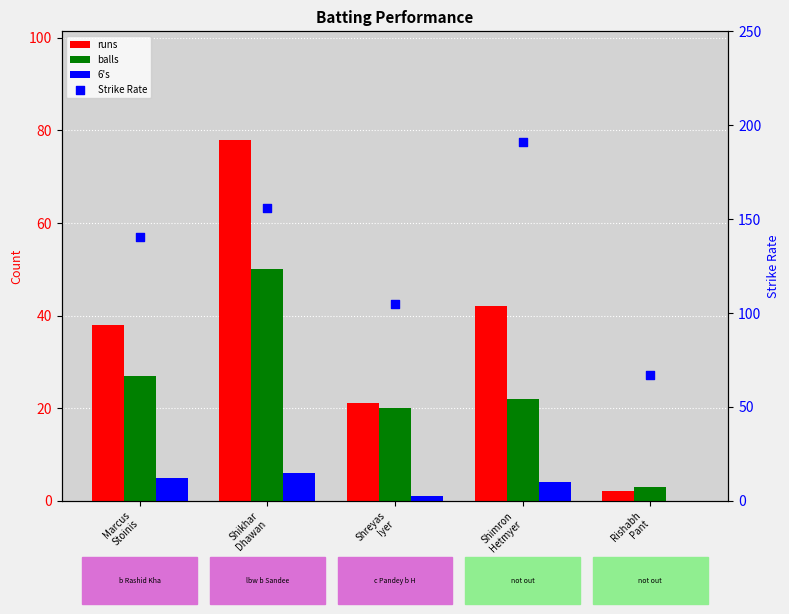

At how many categories does at least one series exceed 134?

3